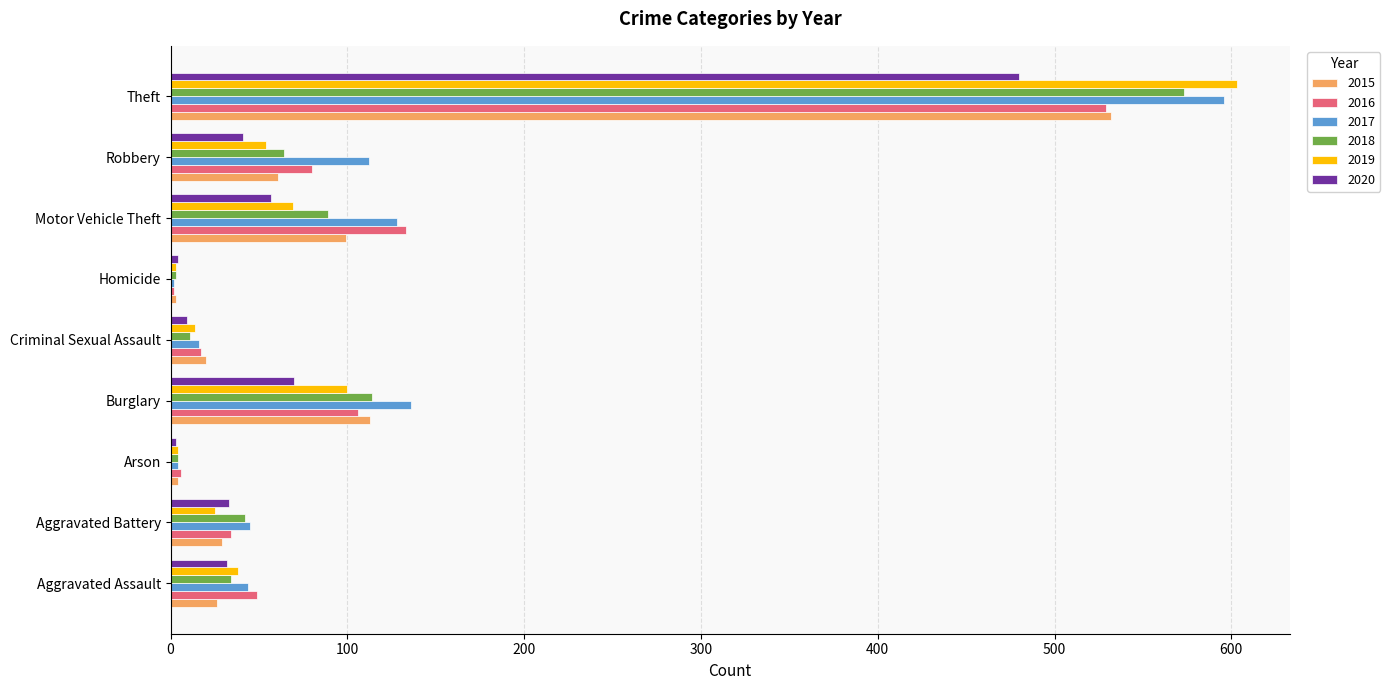

What is the total value across all series at Robbery?

412